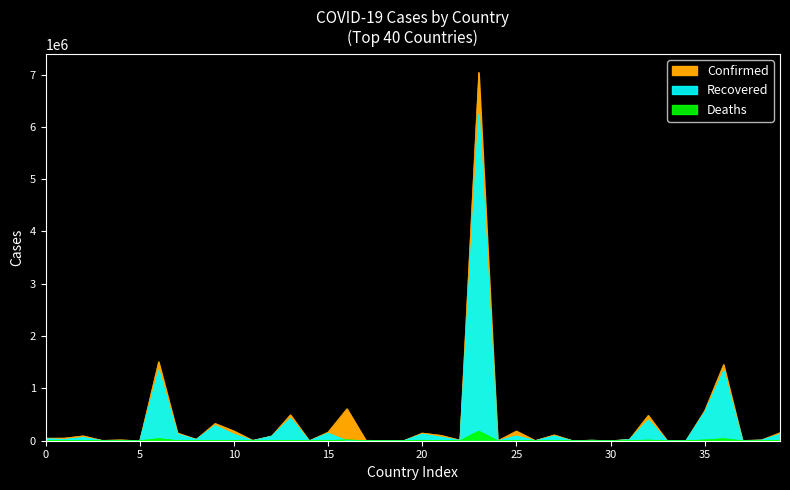

What is the difference between the maximum and minimum values in the Deaths series?

183735